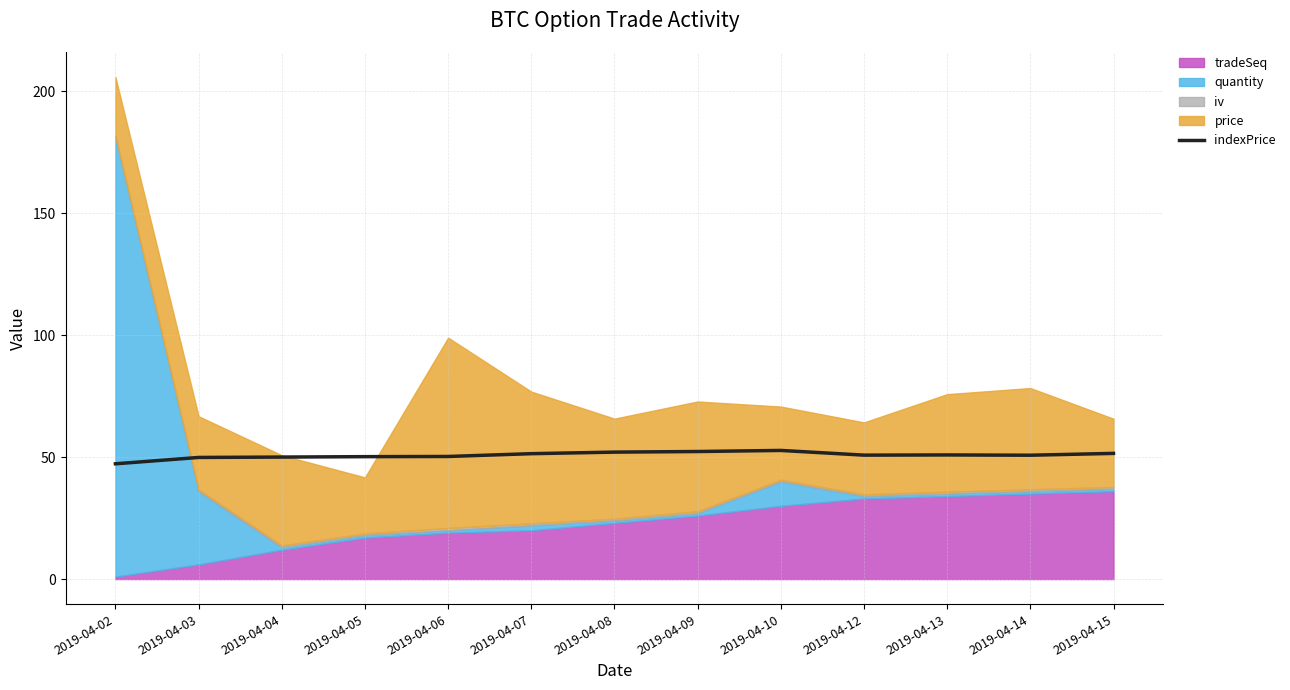

Which category has the highest value across all series?

2019-04-10